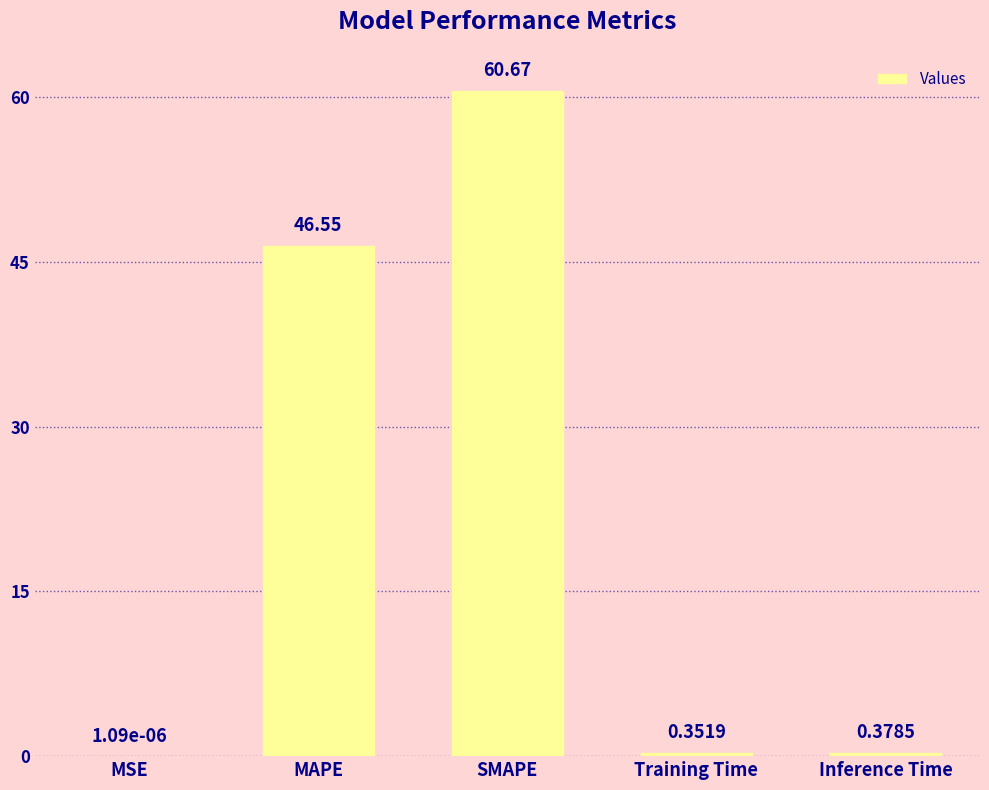

At which category does the chart reach its peak across all series?

SMAPE